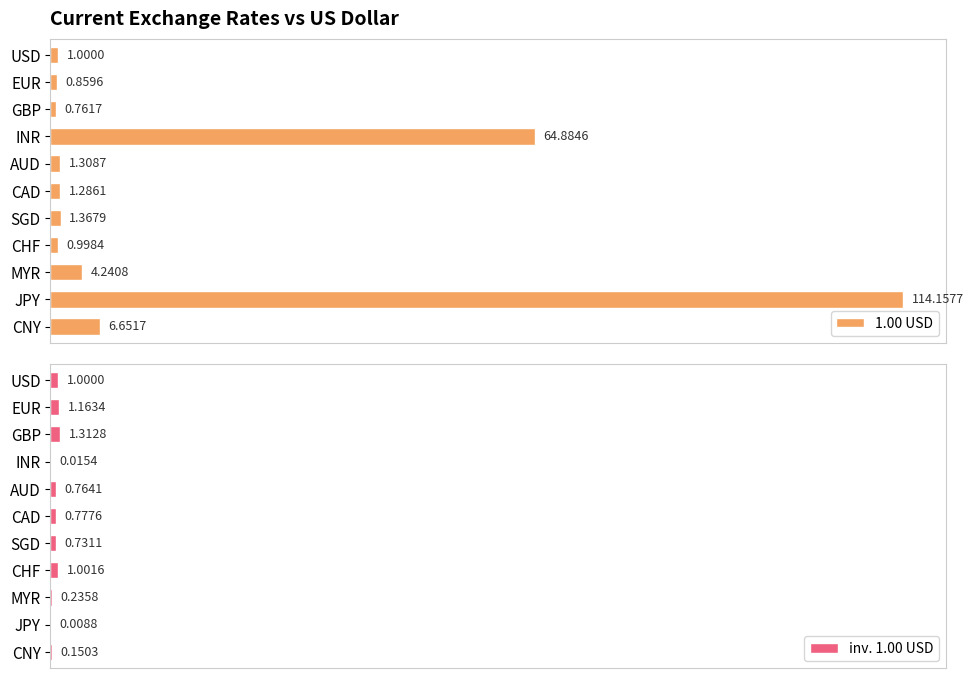

At which label does 1.00 USD reach its minimum?

GBP